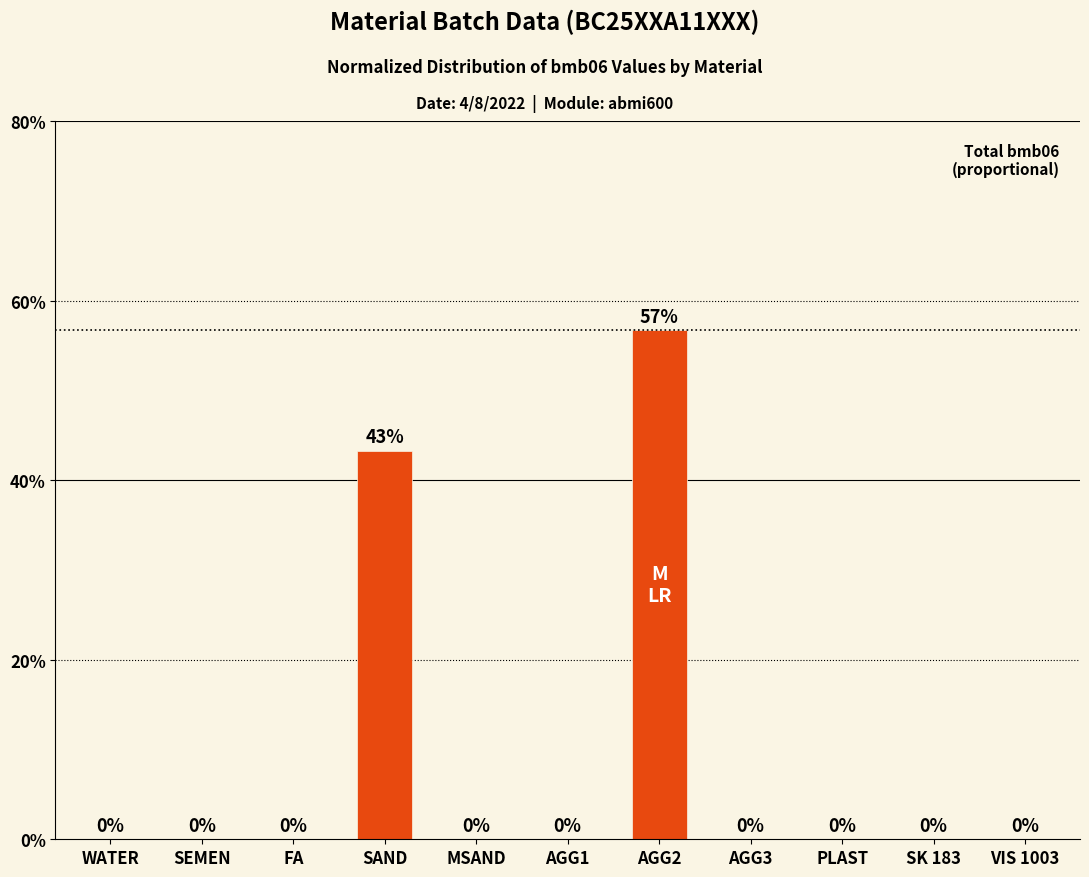

How many positive values are there?

2